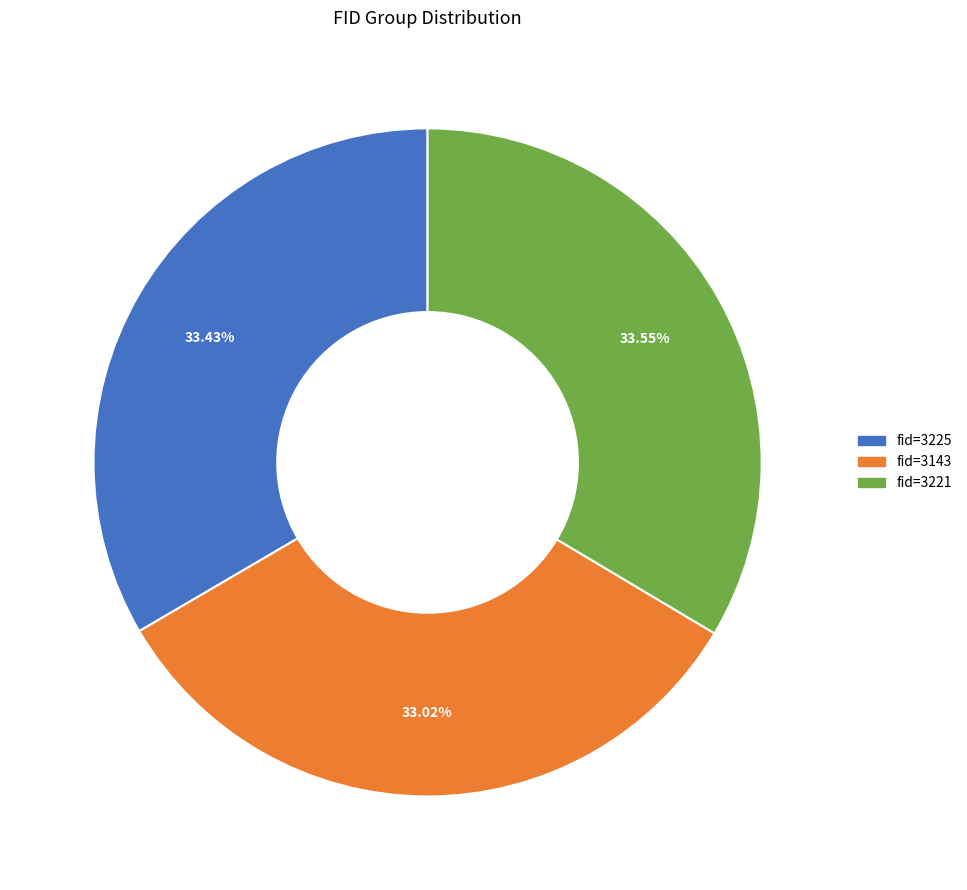

Does any single category account for the majority?

No